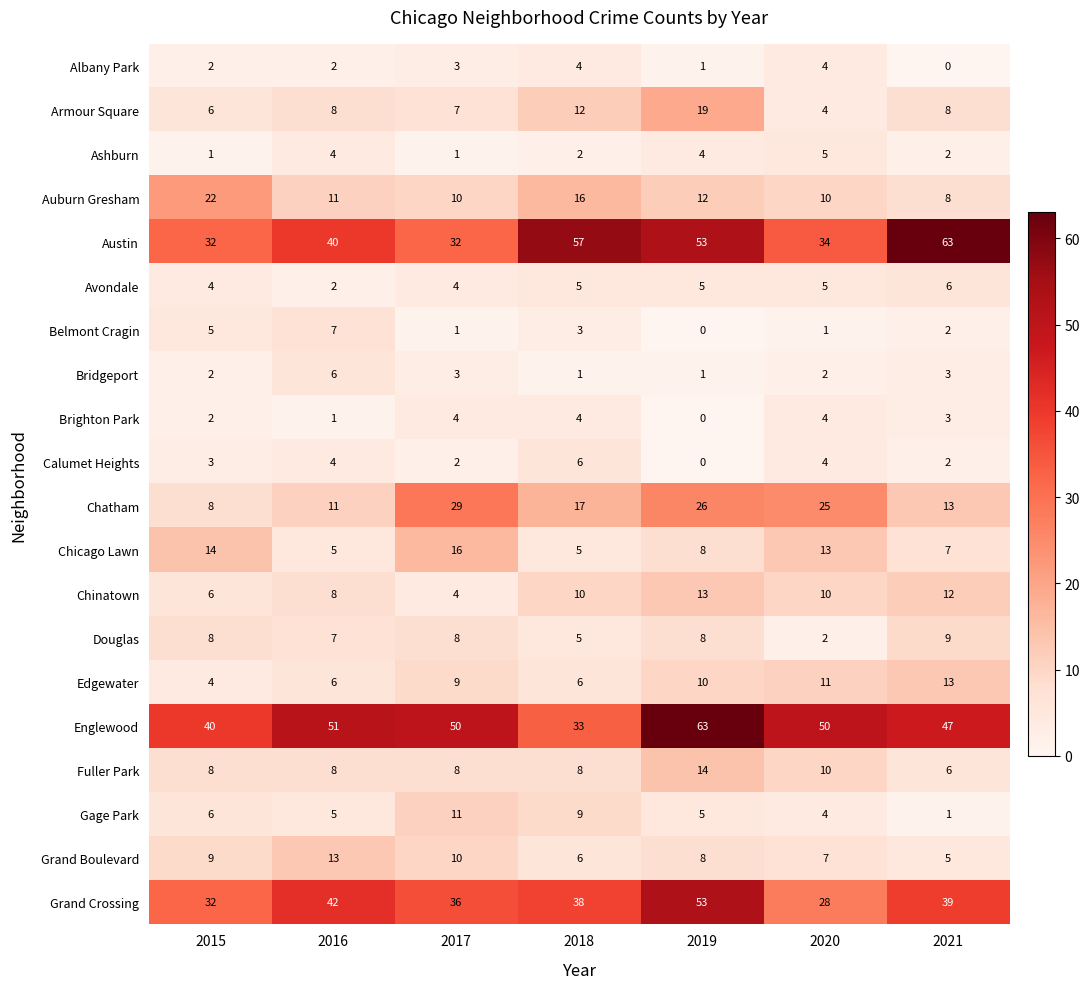

What is the sum of all Gage Park values?

41